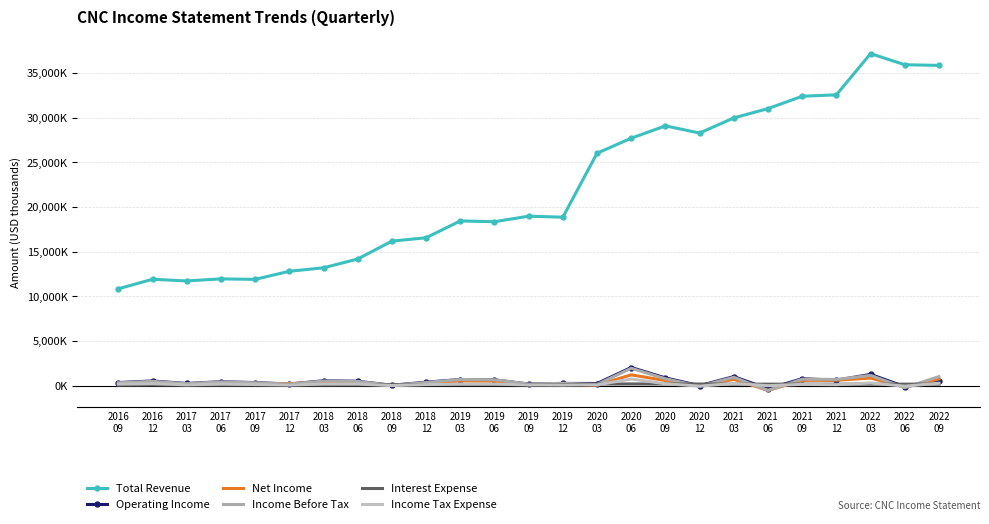

What is the approximate value of Total Revenue at 2021
03, to the nearest 50?

30000